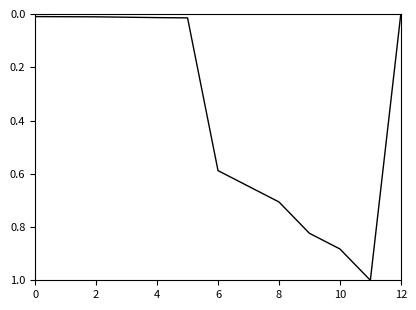

What is the greatest value displayed?

1.0